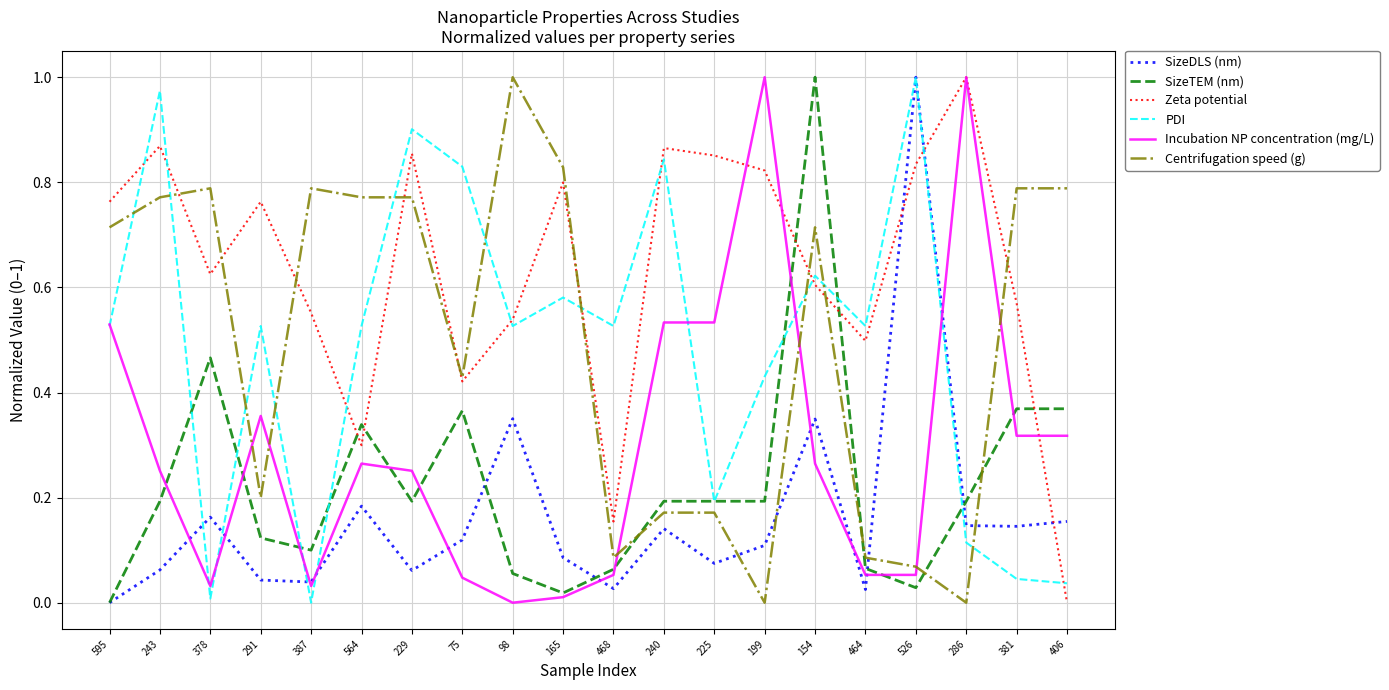

After their last crossing, which series has the higher values: Centrifugation speed (g) or Incubation NP concentration (mg/L)?

Centrifugation speed (g)